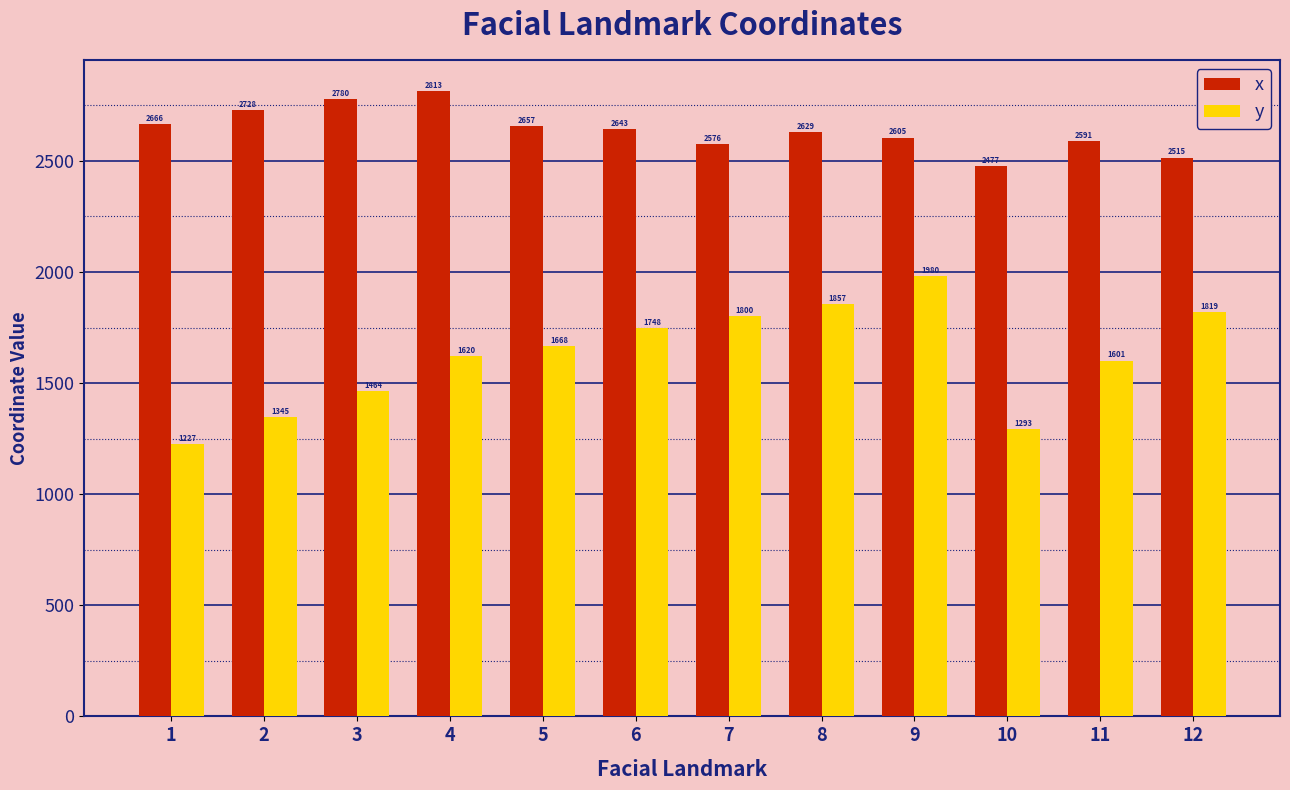

What is the sum of all y values?

19424.6